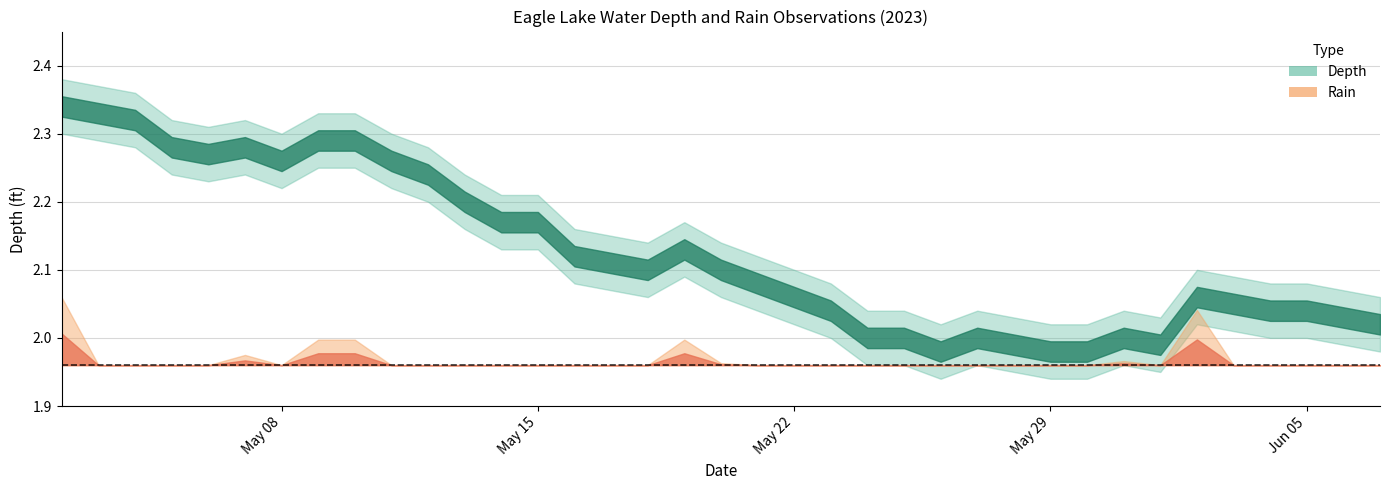

True or false: Depth and Rain cross at least once.

False